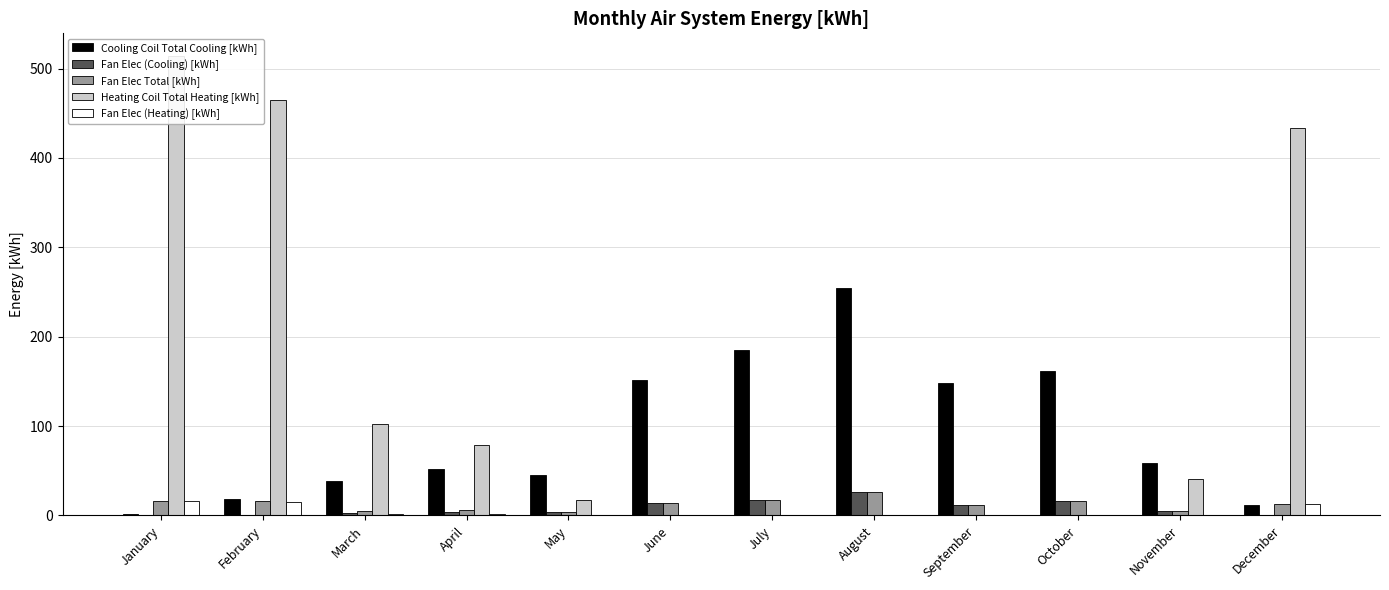

Is it true that Fan Elec (Cooling) [kWh] equals 6.8 at May?

False